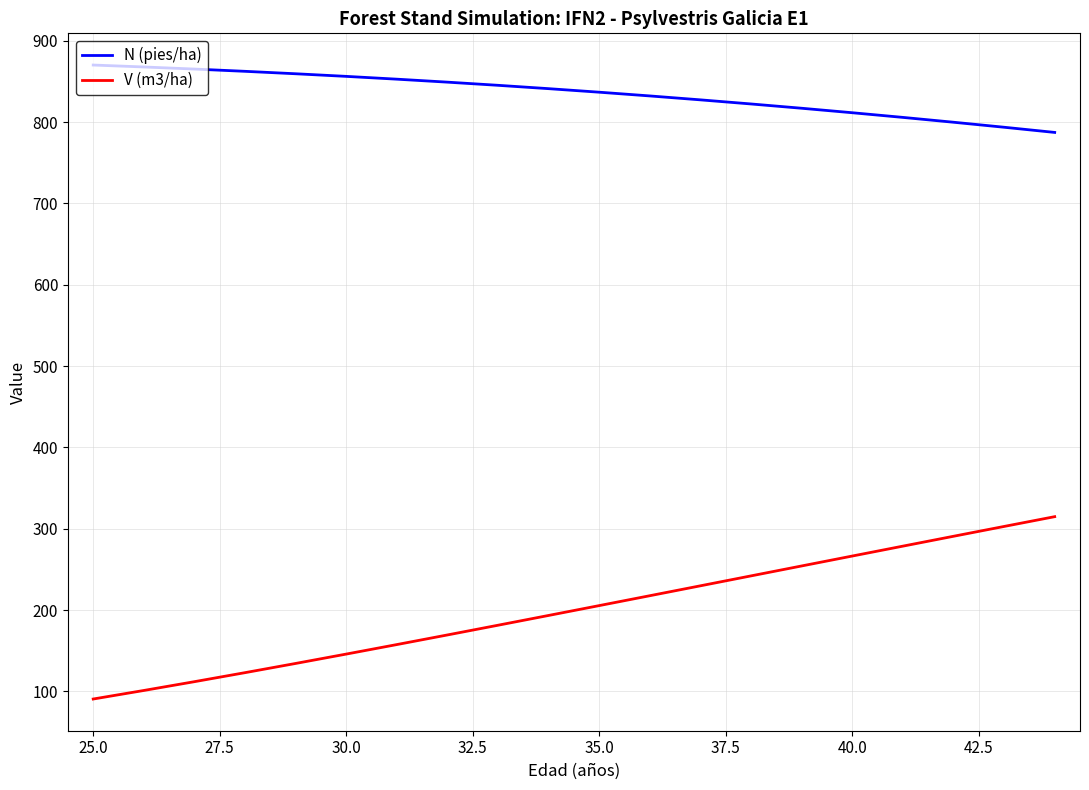

Rank the series by their average value, from lowest to highest.

V (m3/ha), N (pies/ha)